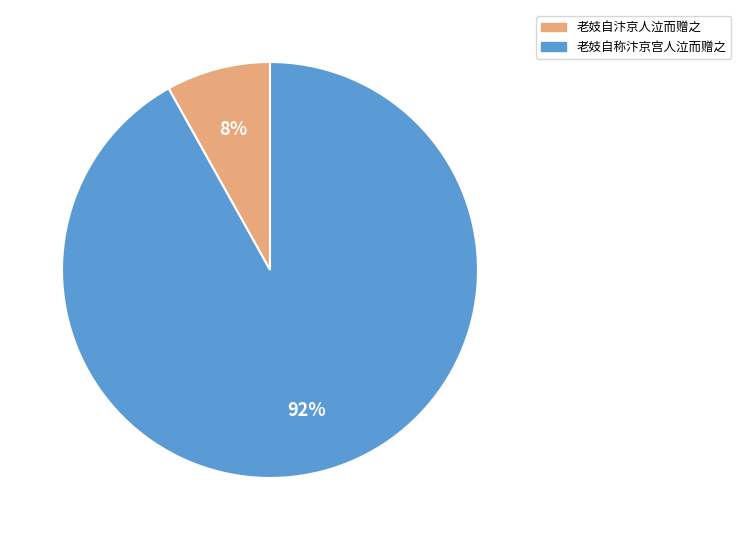

To the nearest percent, what percentage of the pie is 老妓自称汴京宫人泣而赠之?

92%